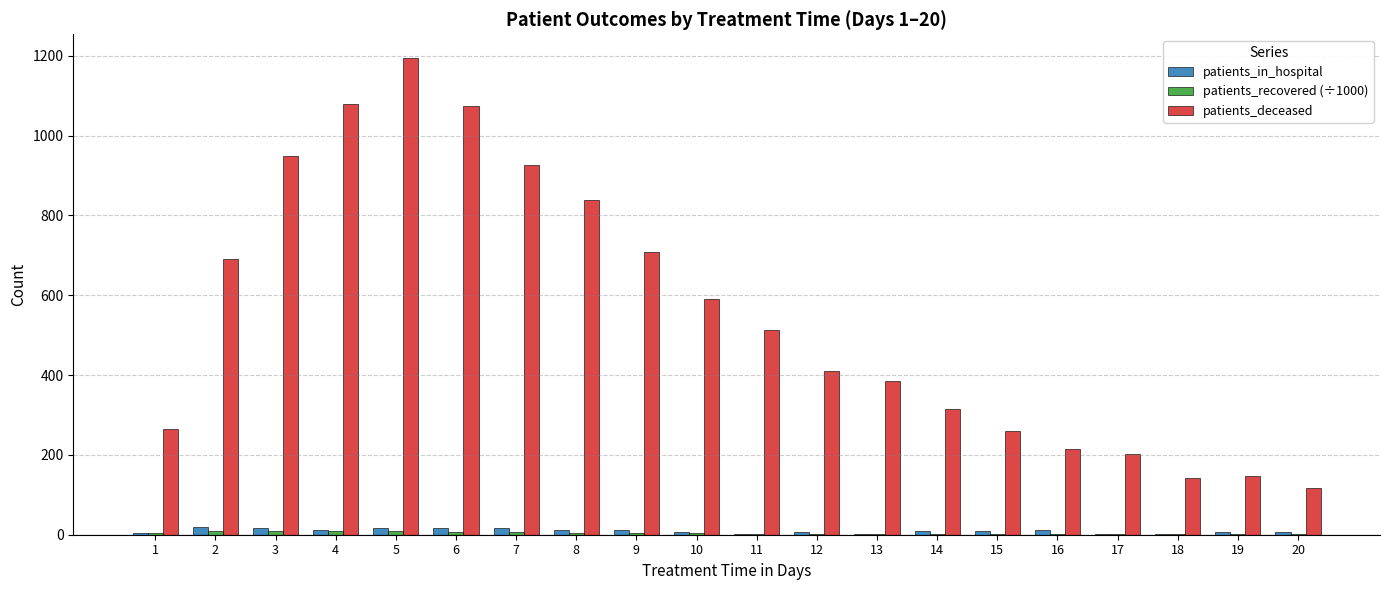

At which label does patients_deceased reach its peak?

5